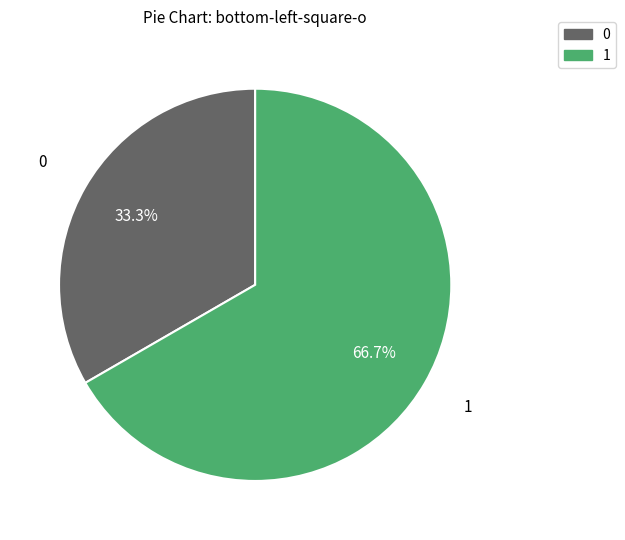

Is there a majority slice in this chart?

Yes